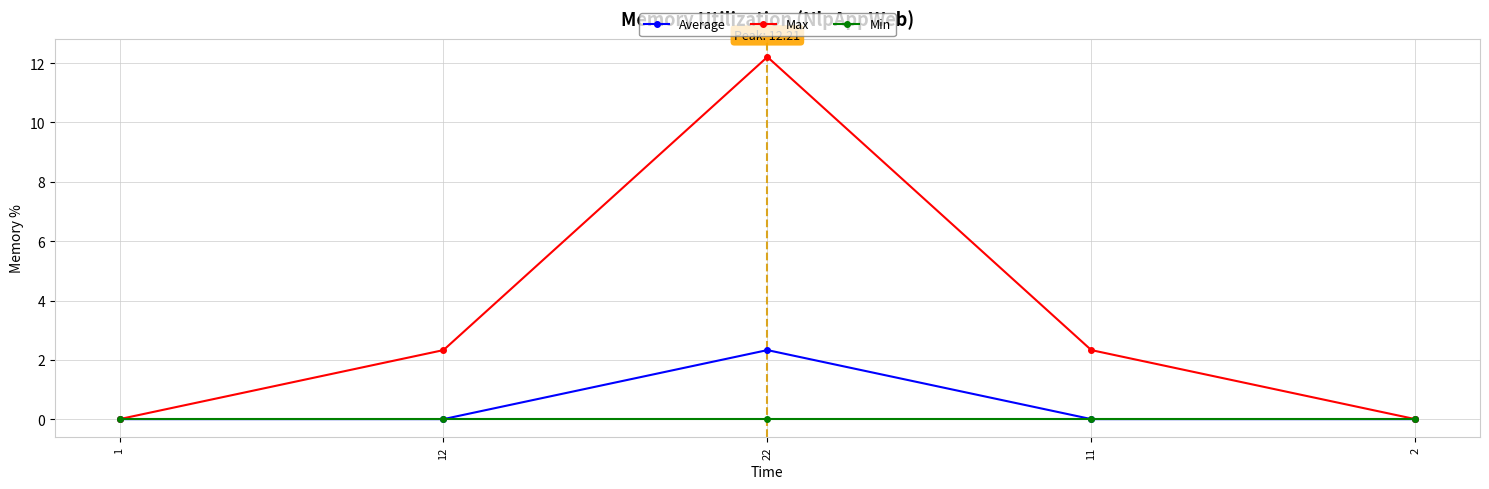

Rank the series by their maximum value, from highest to lowest.

Max, Average, Min